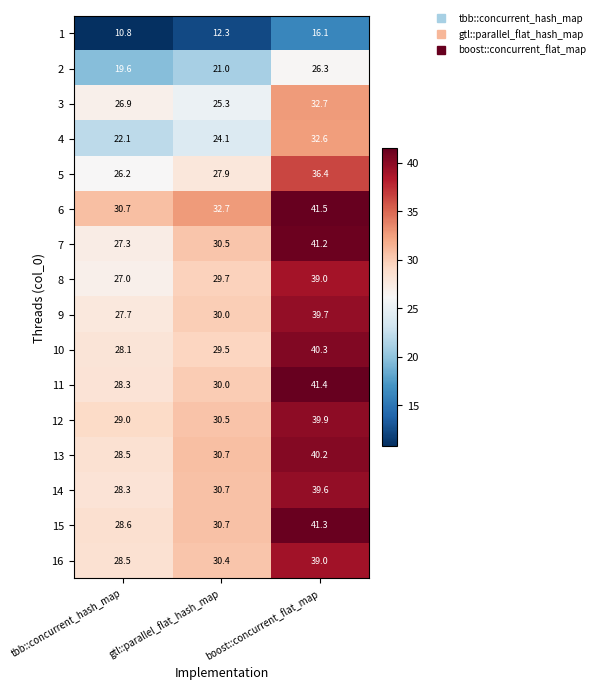

Is it true that 1 equals 10.7 at boost::concurrent_flat_map?

False